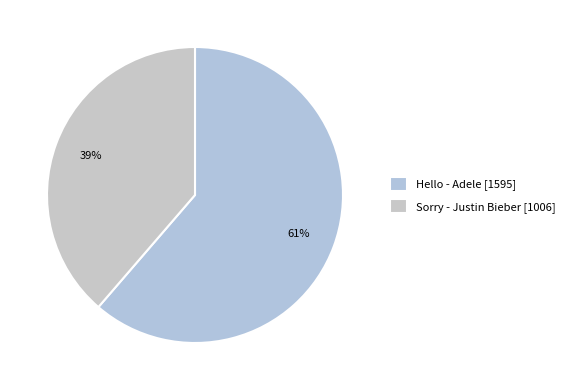

True or false: Sorry accounts for 39% of the total.

True